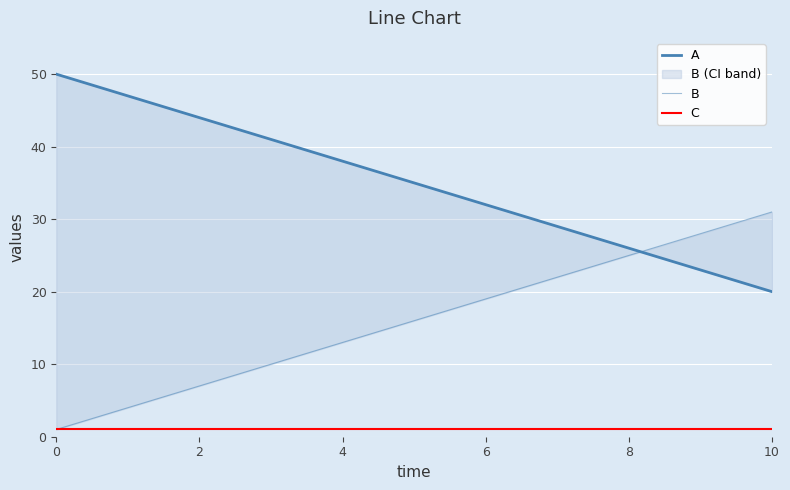

What is the sum of the A values at 10 and 6?

52